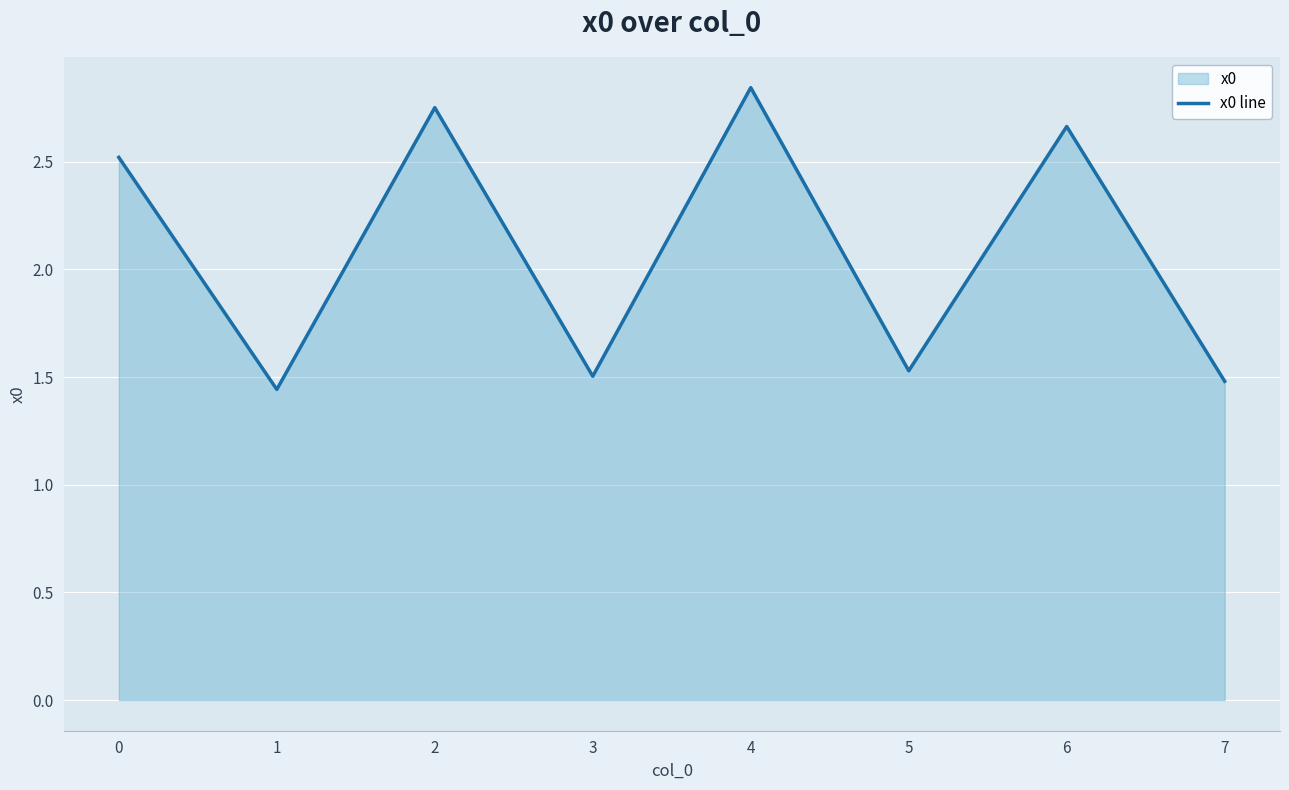

What is the minimum value shown in the chart?

1.4